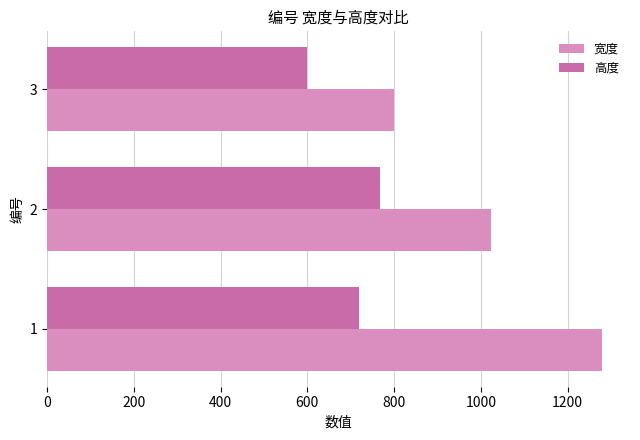

What is the average value of the 宽度 series?

1035